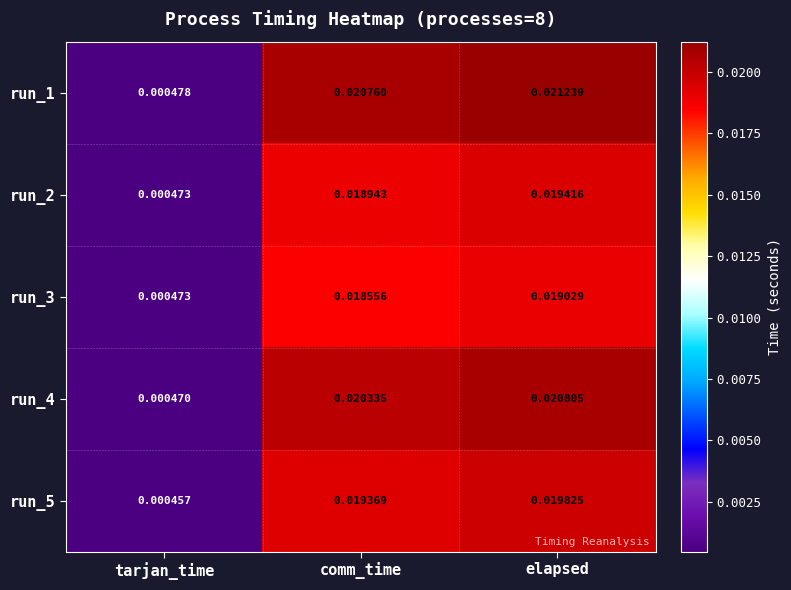

Which category has the lowest value across all series?

tarjan_time